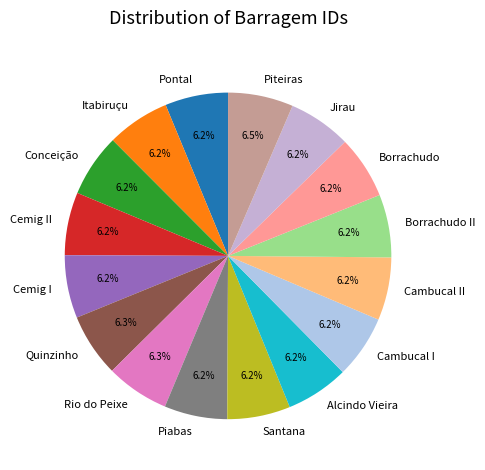

To the nearest percent, what is the combined percentage of Santana and Borrachudo II?

12%